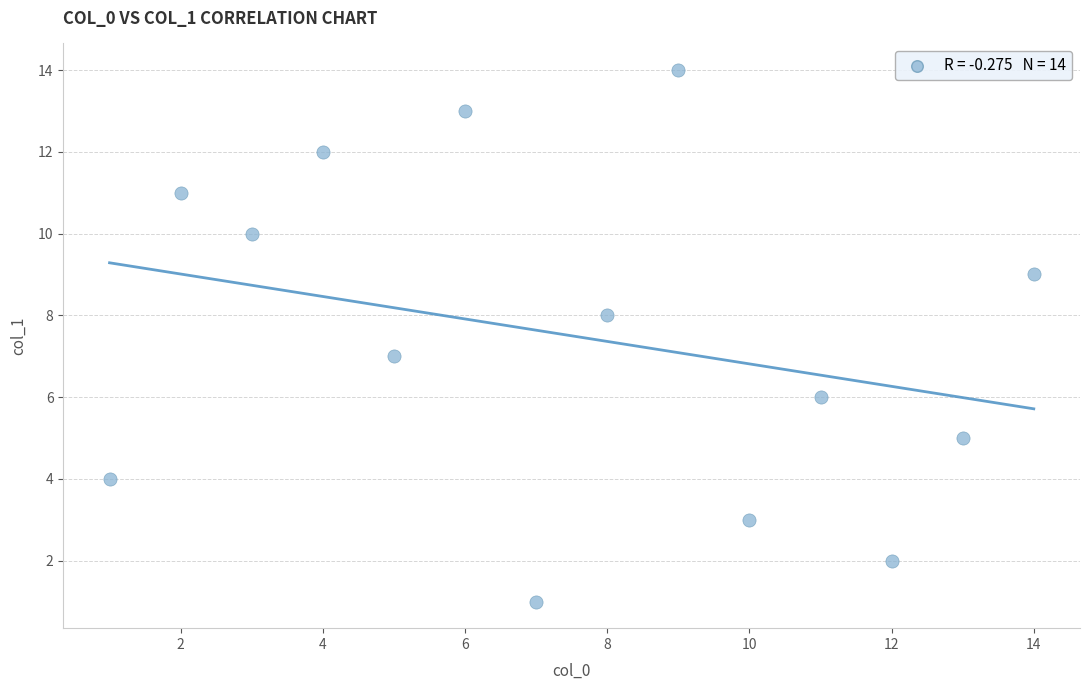

What is the range of X values (max minus min)?

13